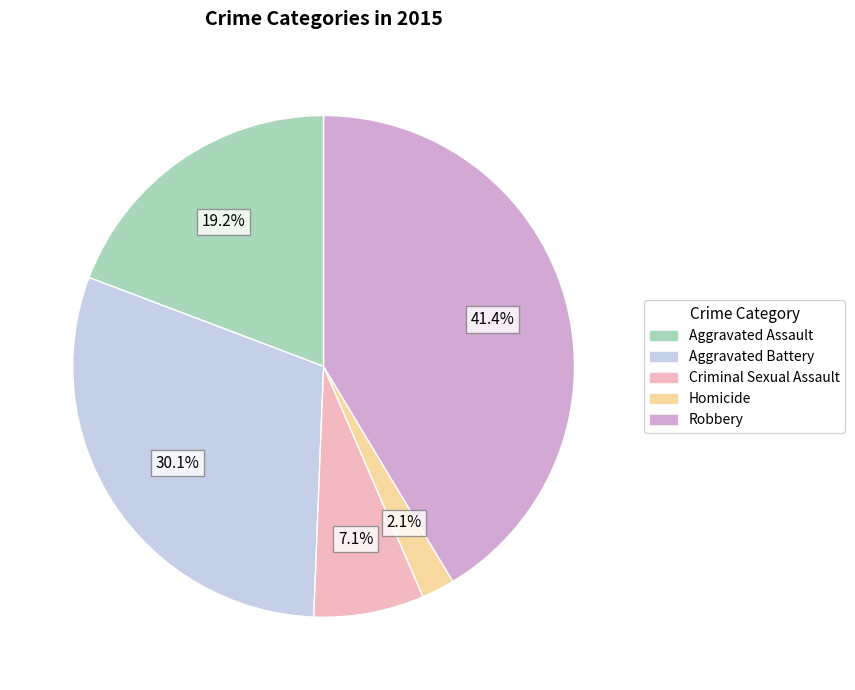

What is the largest slice in the pie chart?

Robbery